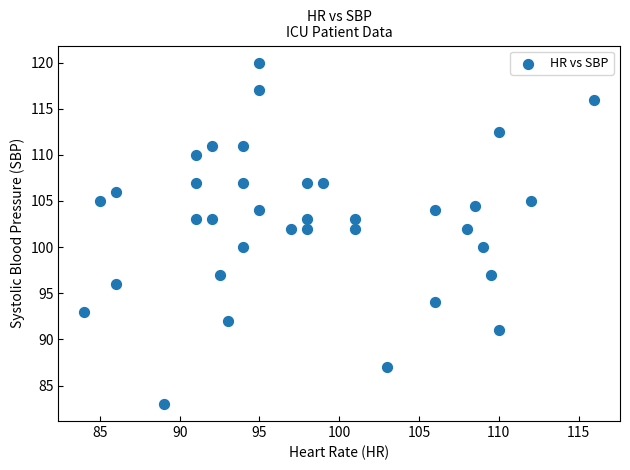

What is the range of Y values (max minus min)?

37.0